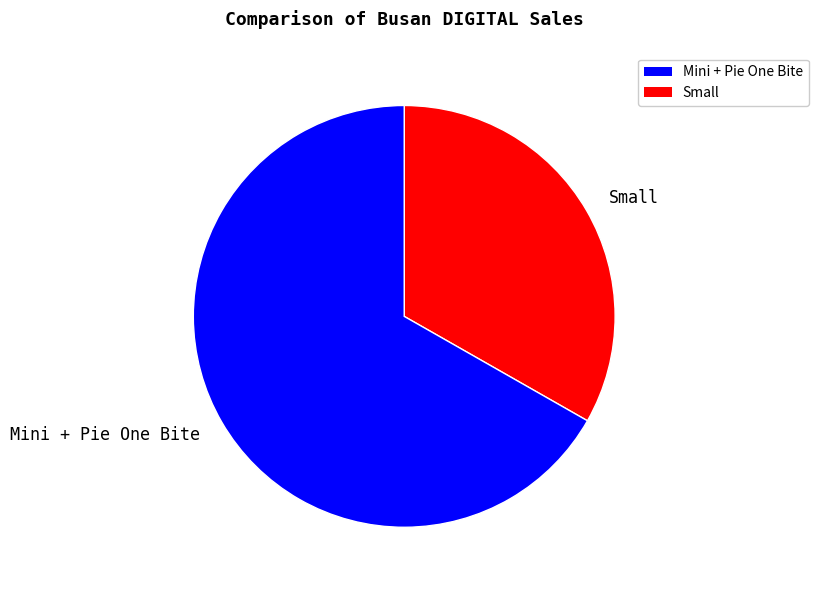

What is the largest slice in the pie chart?

Mini + Pie One Bite